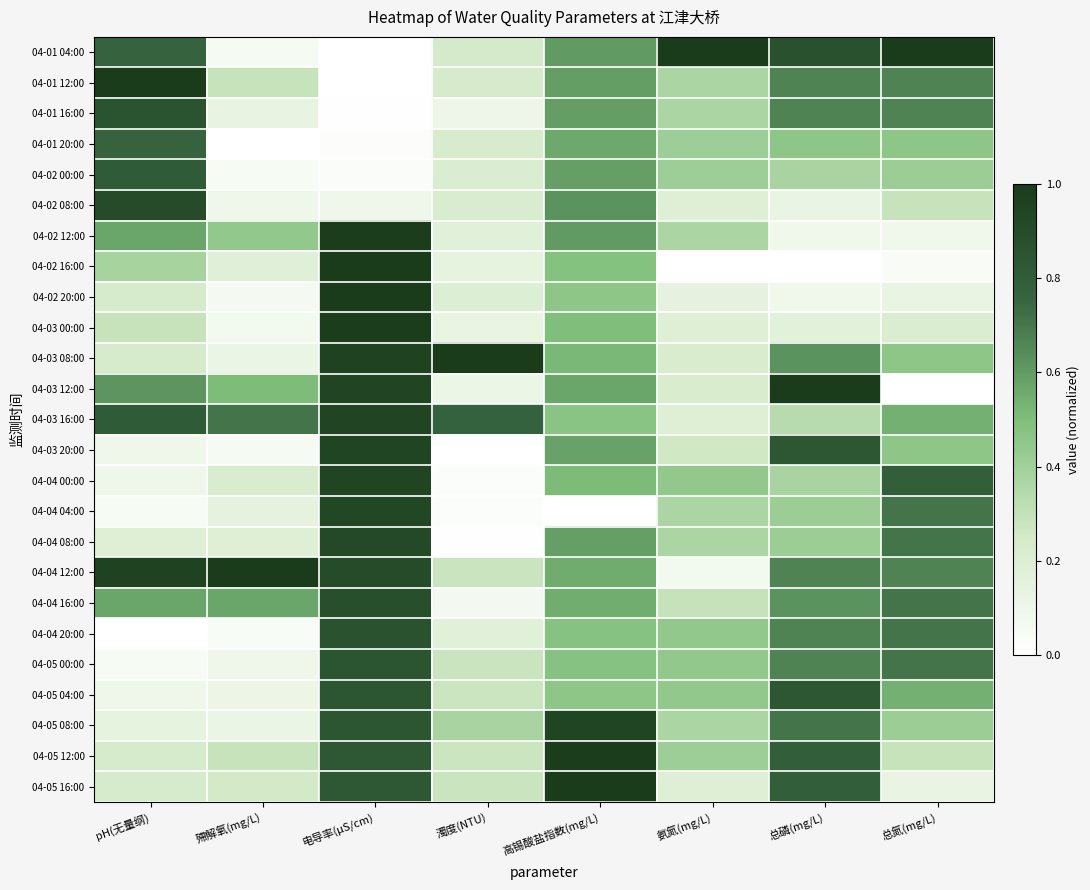

Rank the series at 总磷(mg/L) from highest to lowest value.

04-03 12:00, 04-01 04:00, 04-03 20:00, 04-05 04:00, 04-05 12:00, 04-05 16:00, 04-05 08:00, 04-01 12:00, 04-01 16:00, 04-04 12:00, 04-04 20:00, 04-05 00:00, 04-03 08:00, 04-04 16:00, 04-01 20:00, 04-04 04:00, 04-04 08:00, 04-02 00:00, 04-04 00:00, 04-03 16:00, 04-03 00:00, 04-02 08:00, 04-02 12:00, 04-02 20:00, 04-02 16:00